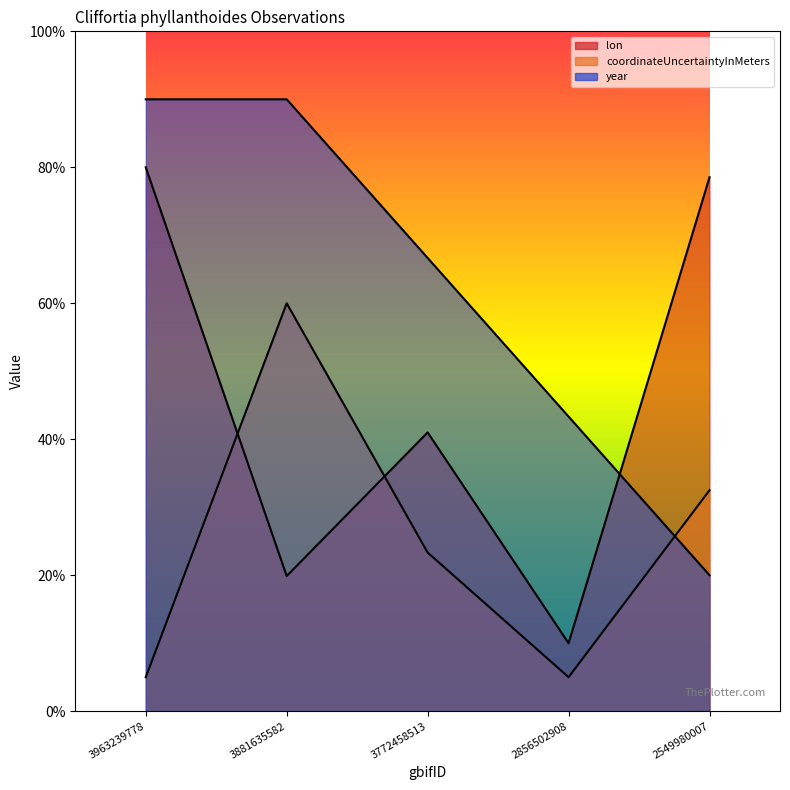

Does the chart have visible grid lines?

No